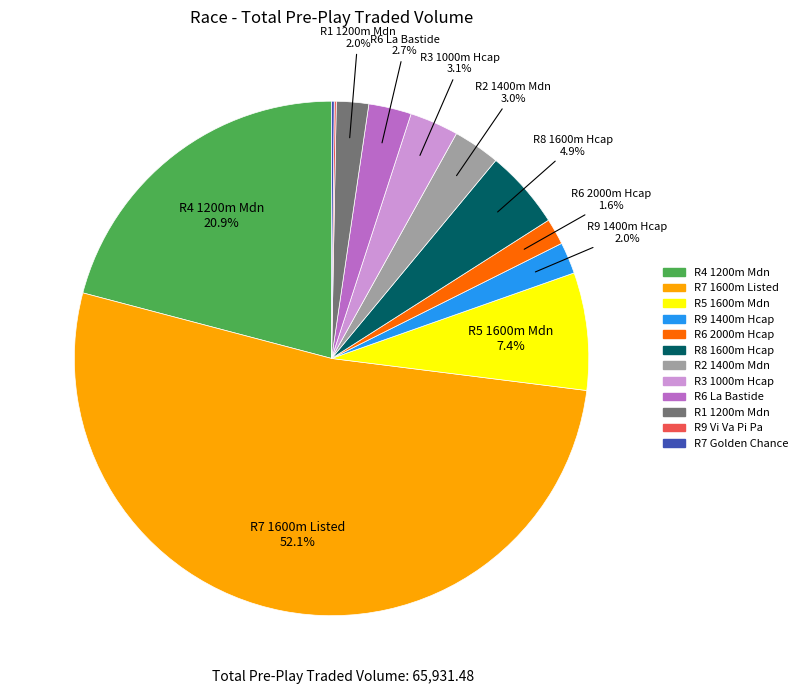

Do R9 1400m Hcap and R8 1600m Hcap together represent more than half of the pie?

No